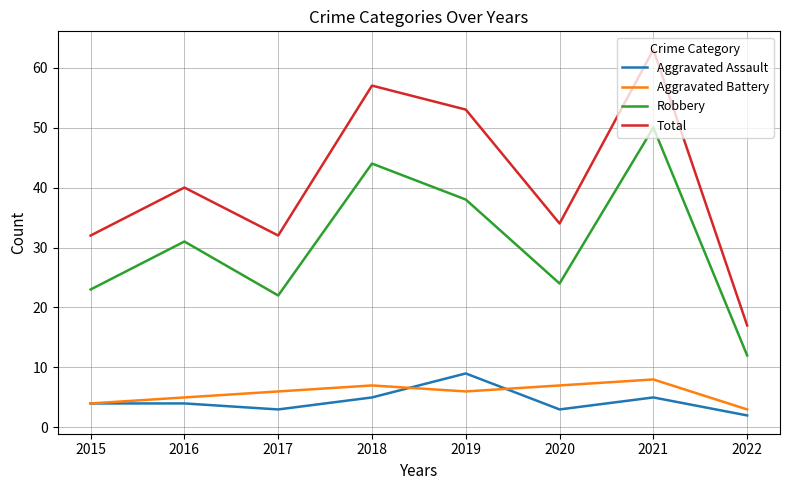

Reading right to left, what are all the values shown in this chart?

Aggravated Assault: 2	5	3	9	5	3	4	4
Aggravated Battery: 3	8	7	6	7	6	5	4
Robbery: 12	50	24	38	44	22	31	23
Total: 17	63	34	53	57	32	40	32